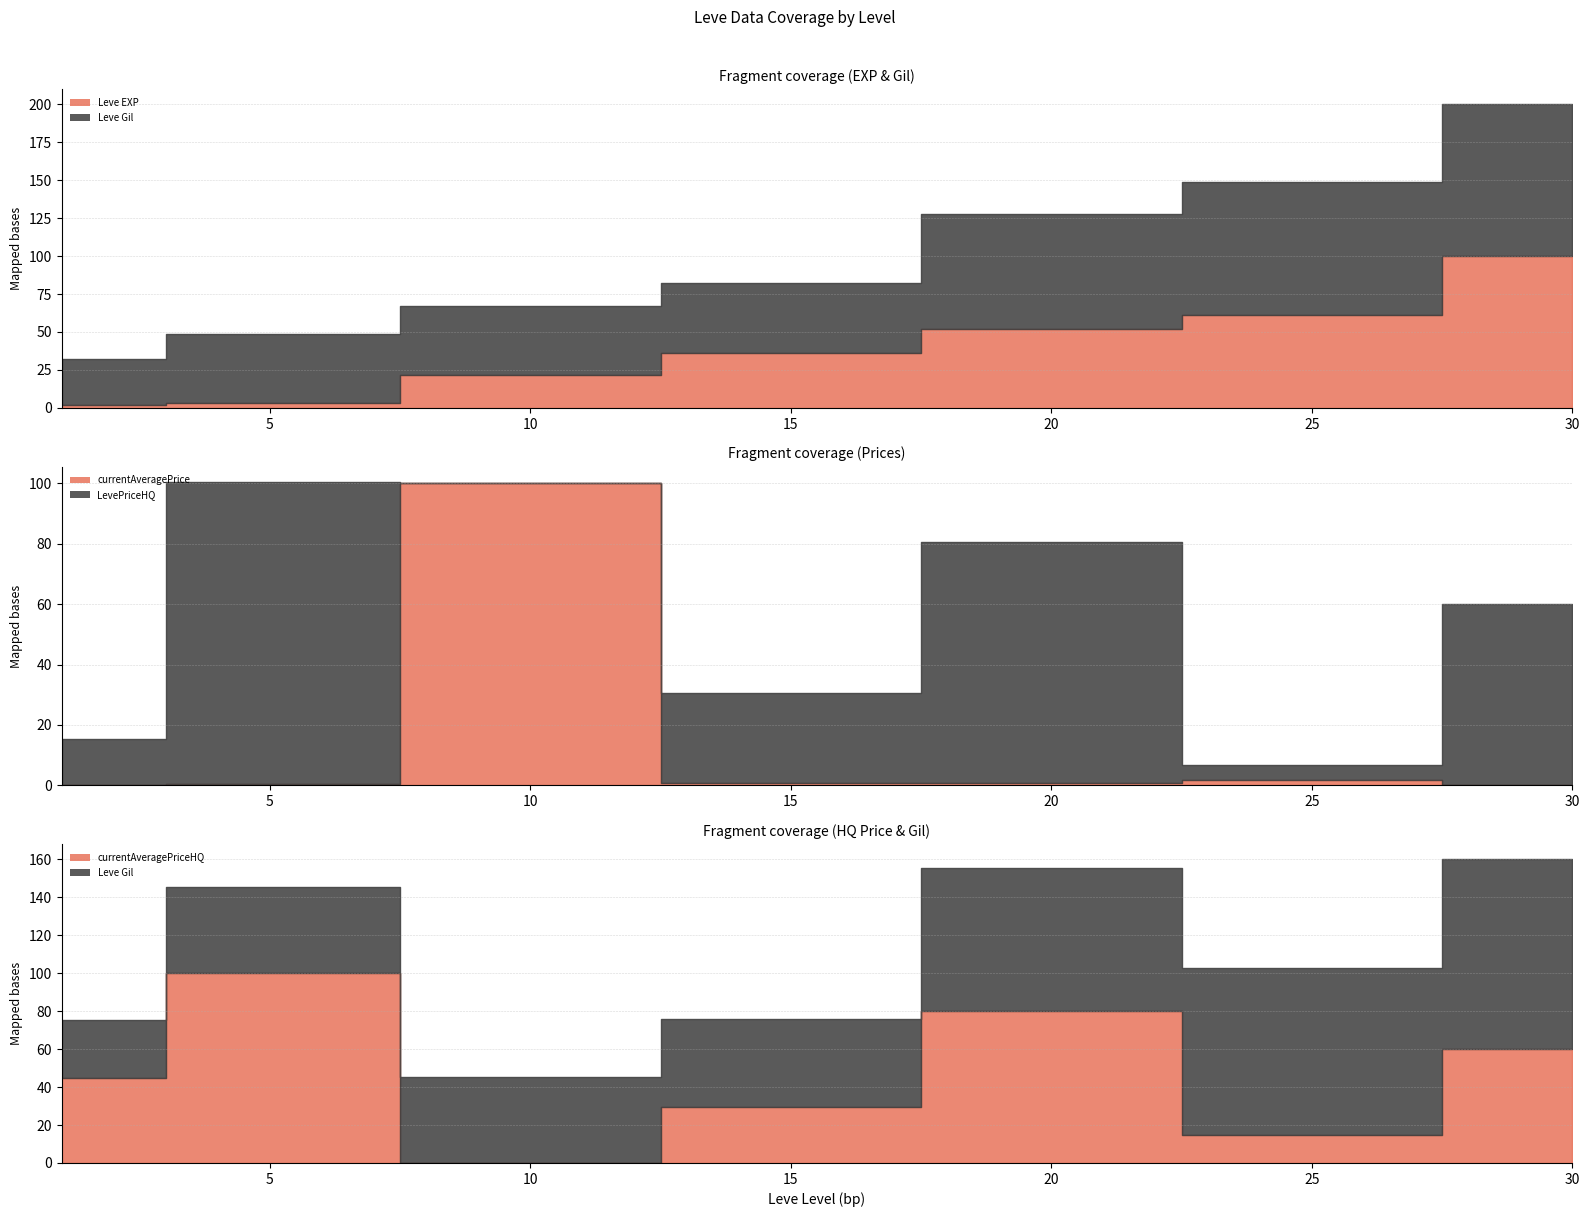

How many lines are shown in the chart?

5